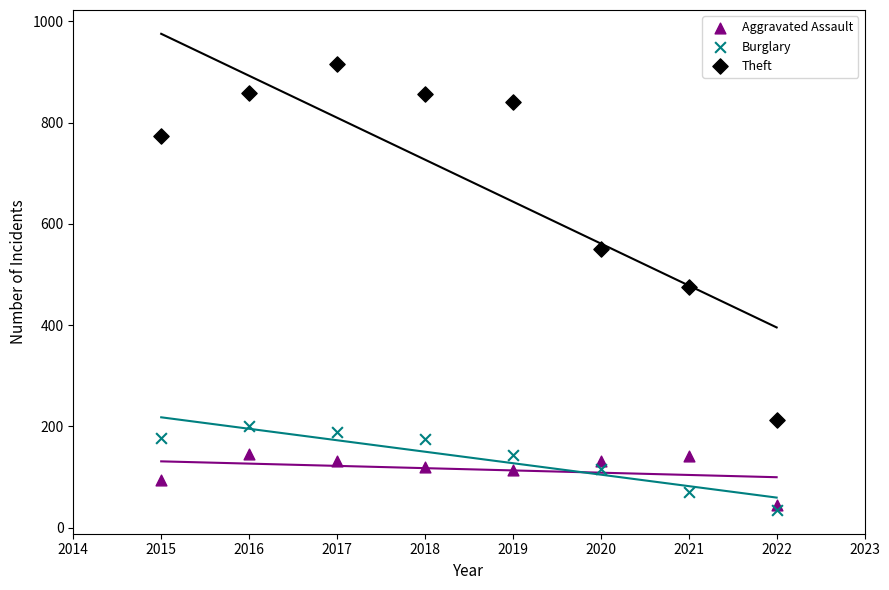

What are all the series names shown in the legend?

Aggravated Assault, Burglary, Theft